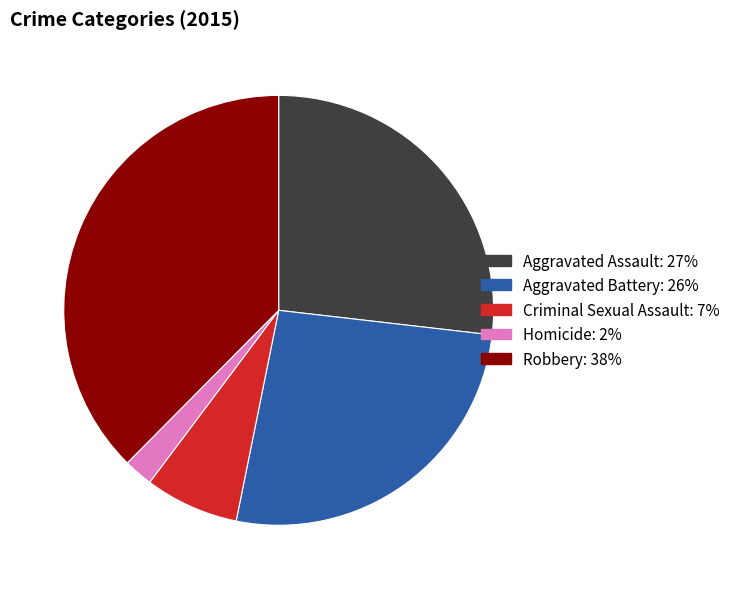

What is the largest slice in the pie chart?

Robbery